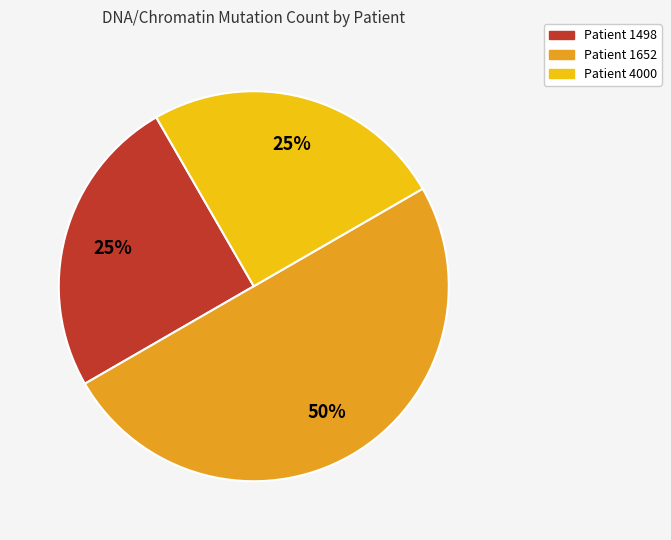

What percentage is the Patient 4000 slice, to the nearest percent?

25%